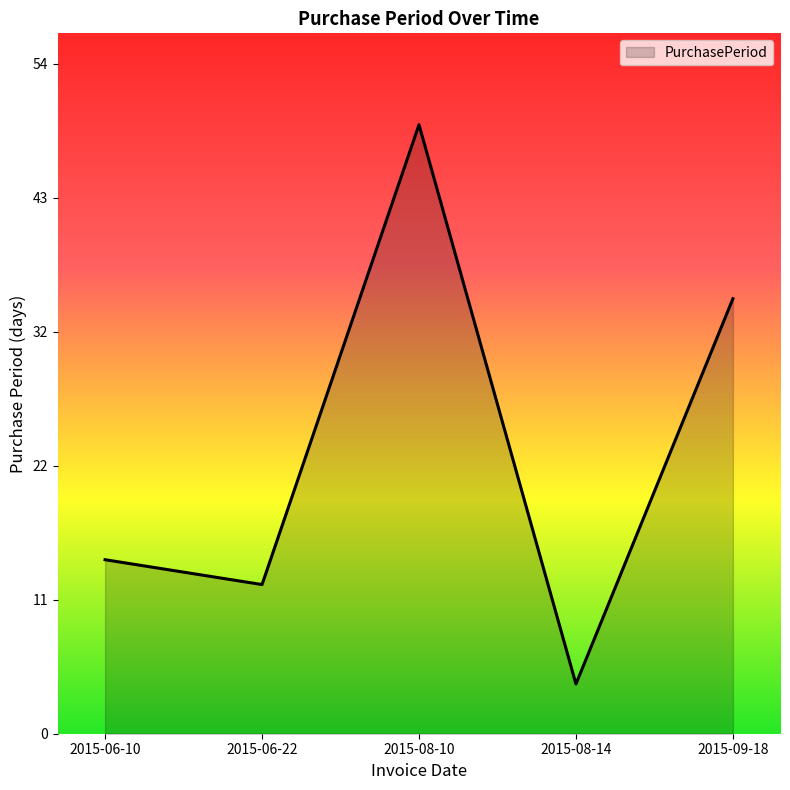

What is the difference between the values at 2015-08-14 and 2015-08-10?

45